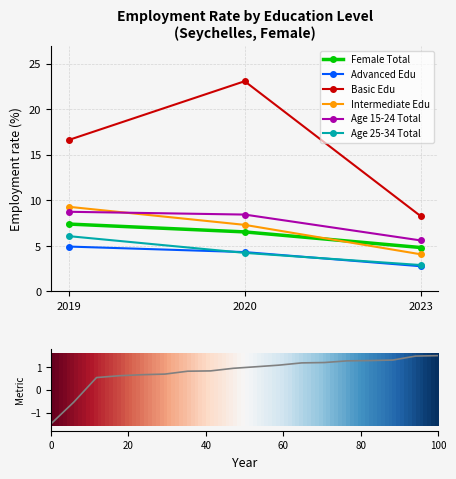

What is the maximum value for sex_f_bas?

23.1